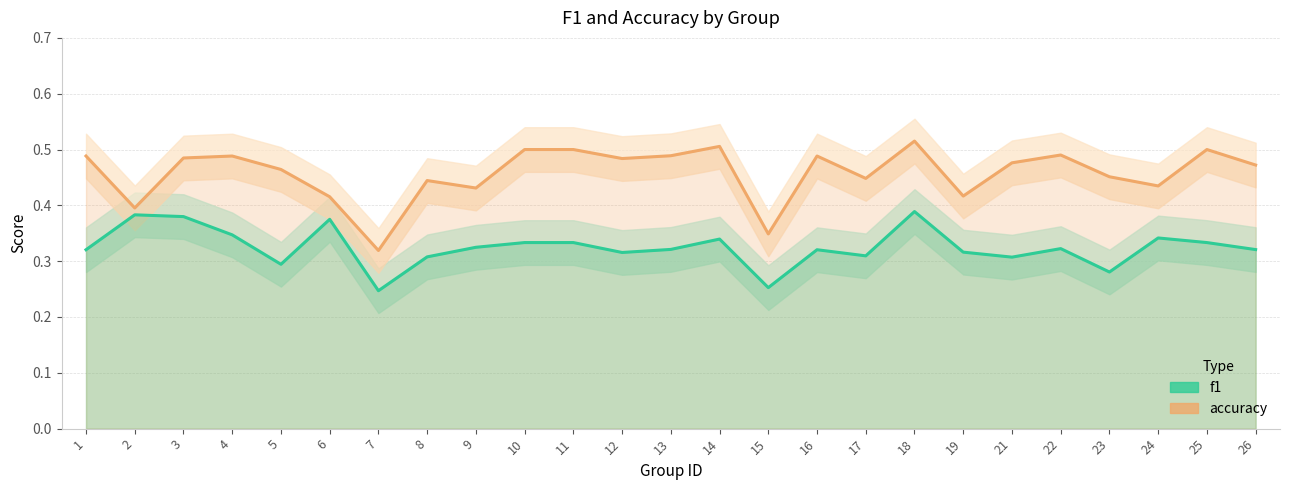

True or false: accuracy has a value of 0.5 at 12.

True